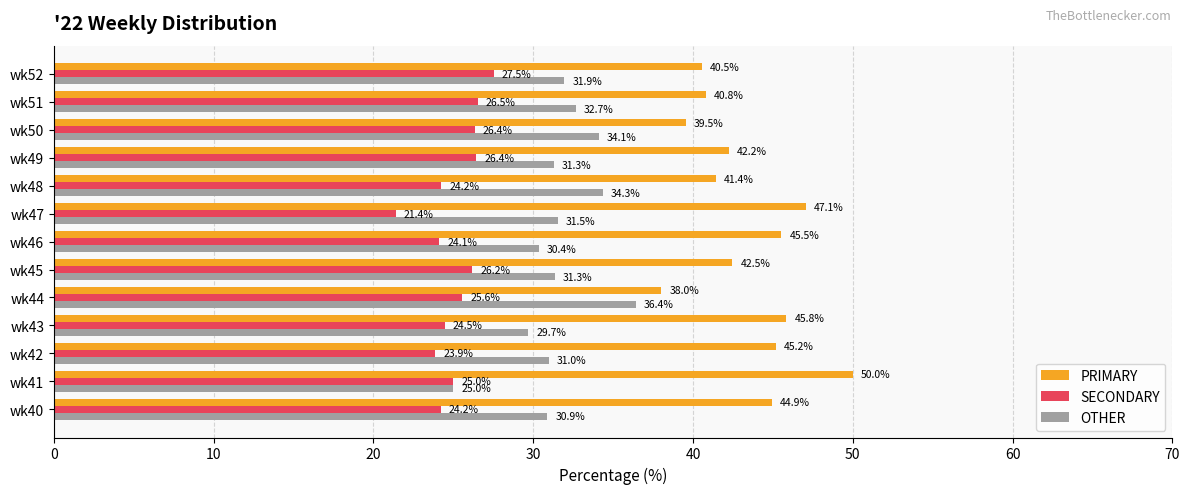

Which series has the widest spread of values?

PRIMARY